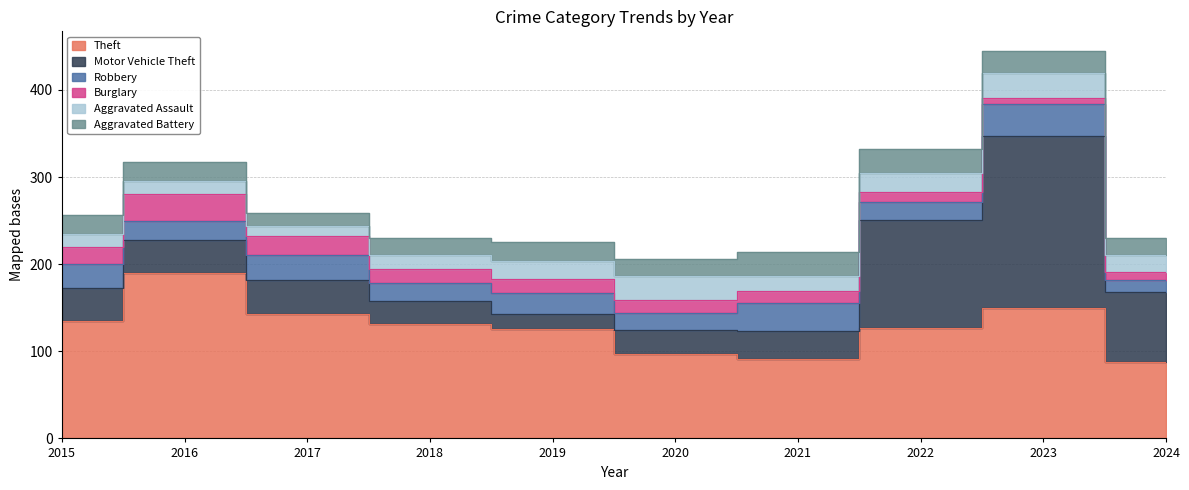

Which series changed the most between 2015 and 2024?

Theft